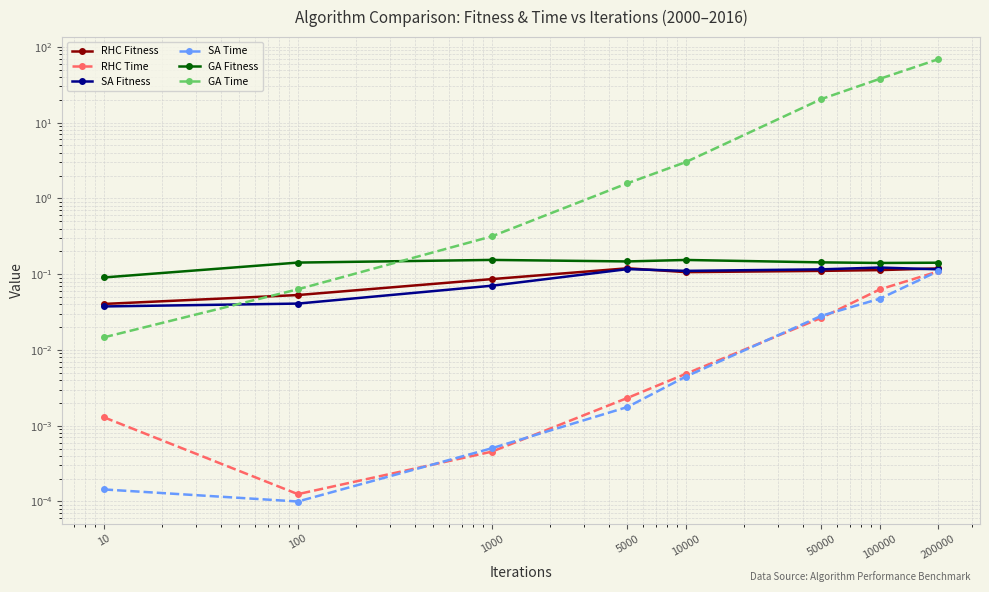

True or false: GA Time has more than 2 points higher than both neighbors.

False